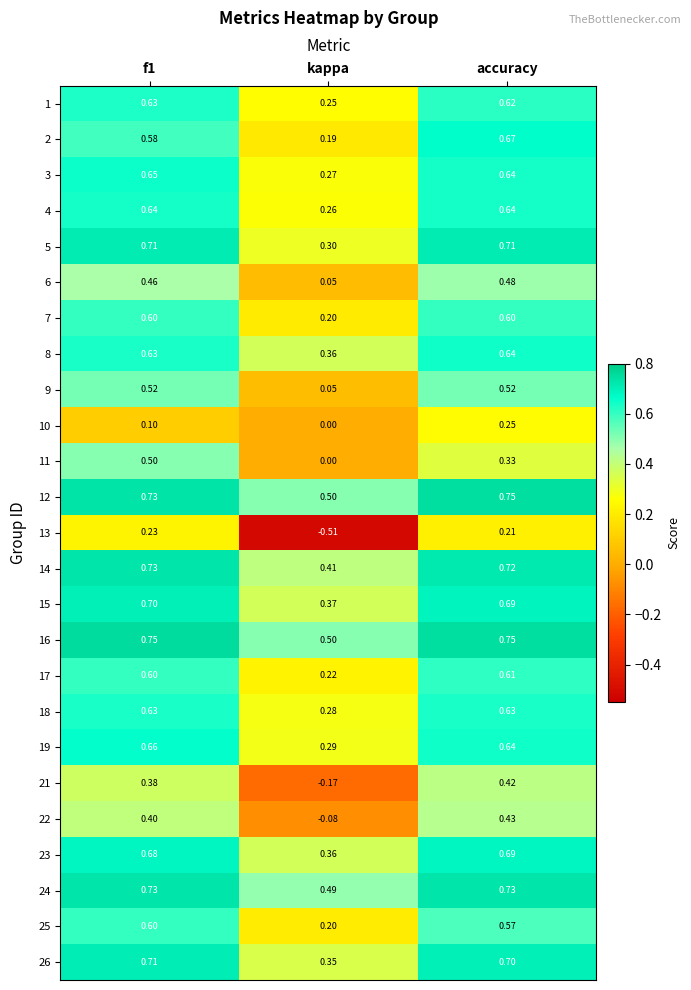

Where is 6 nearest to the value 0?

kappa